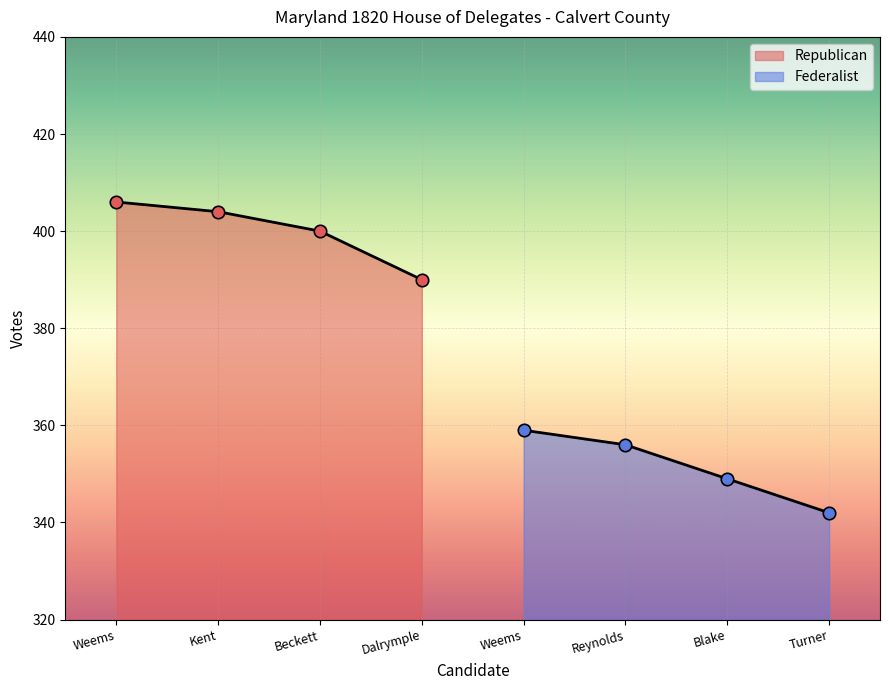

Is the value of Republican at John Beckett greater than the value of Federalist at James A. Dalrymple?

Yes